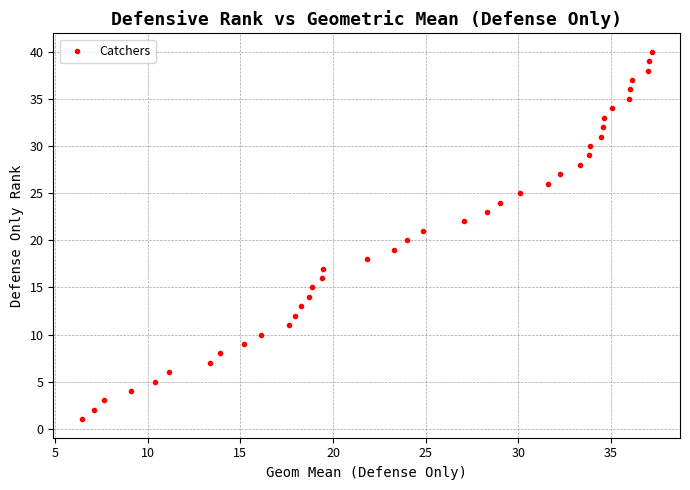

What is the range of Y values (max minus min)?

39